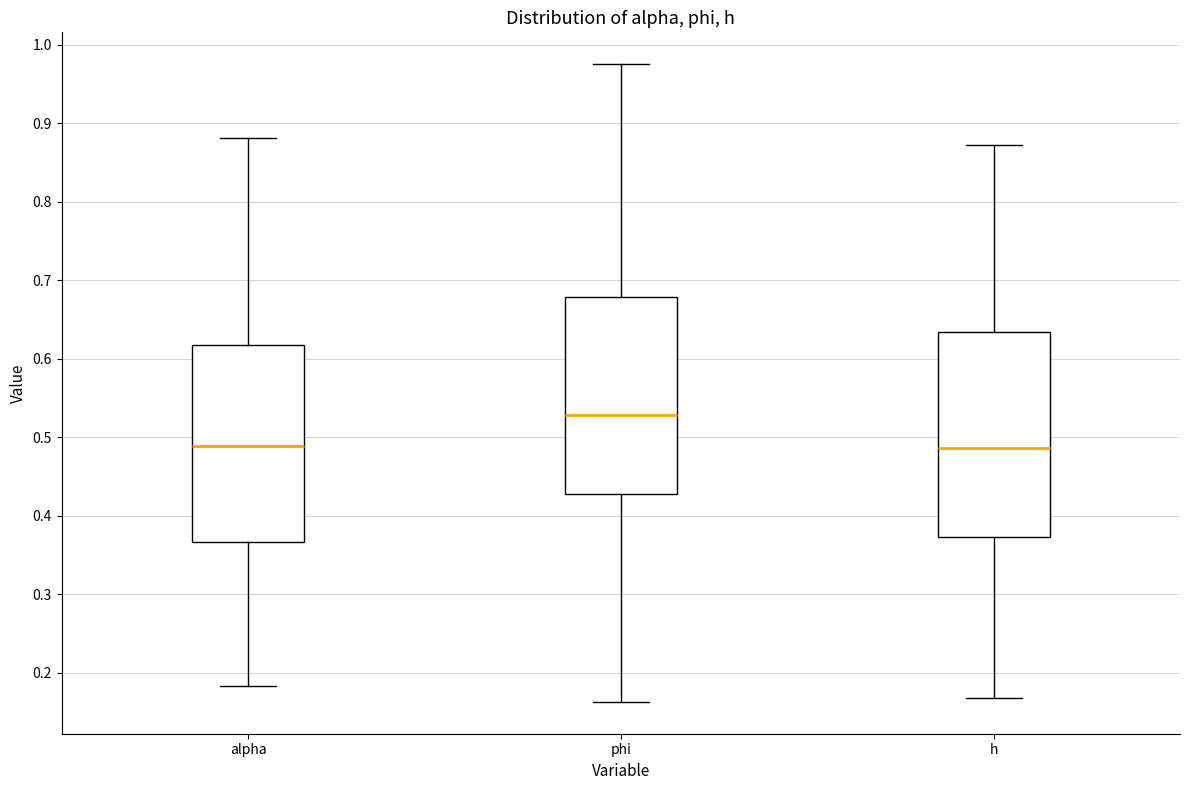

Where is the lower edge of the box for alpha on the y-axis? The values are not printed on the chart, so give them approximately, as read against the axis.

0.37